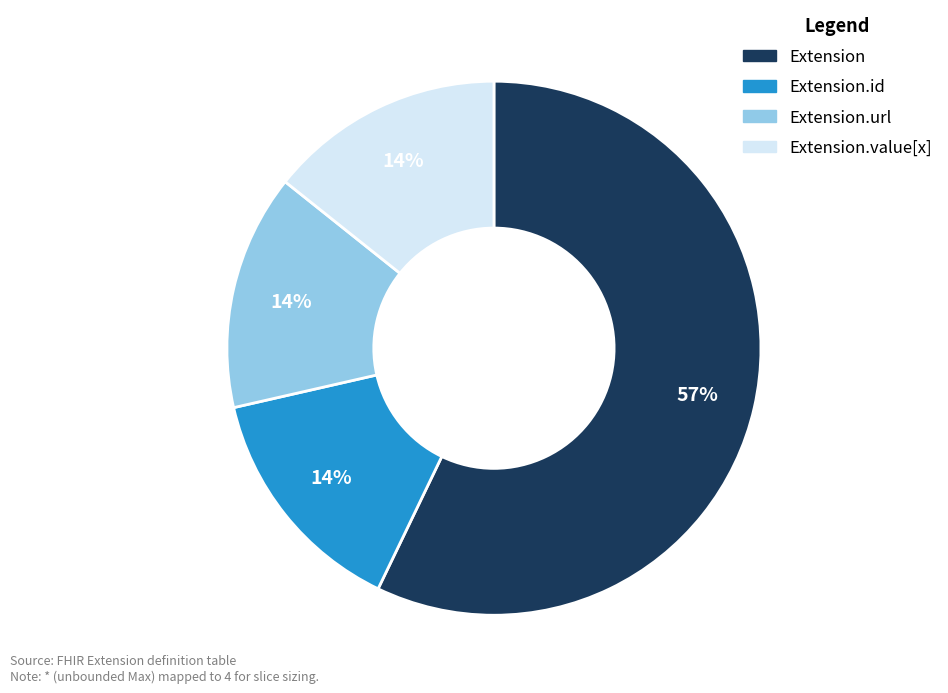

Is there a majority slice in this chart?

Yes